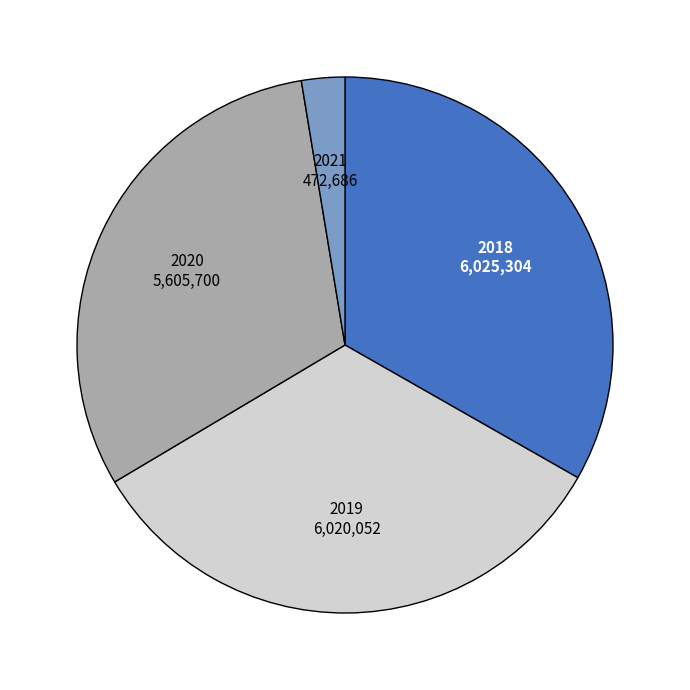

What is the ratio of the value at 2020 to the value at 2018?

0.9